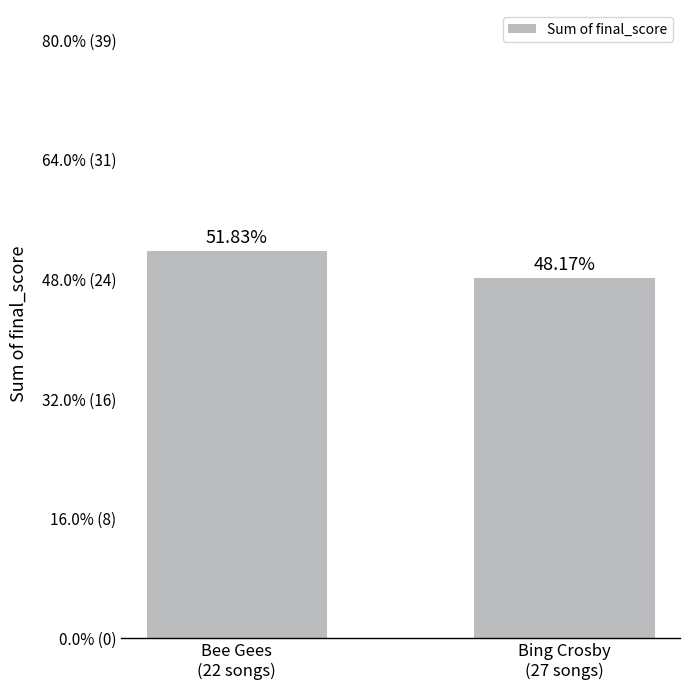

Does the chart contain any negative values?

No